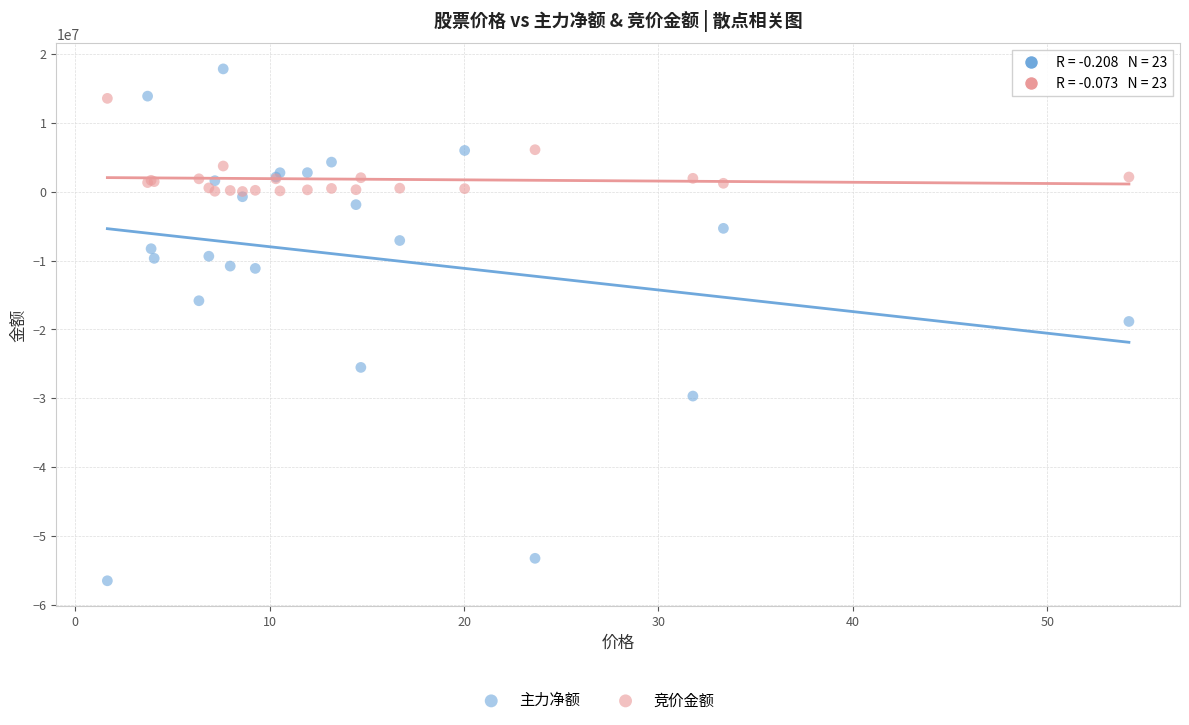

Which series reaches the minimum Y coordinate?

主力净额